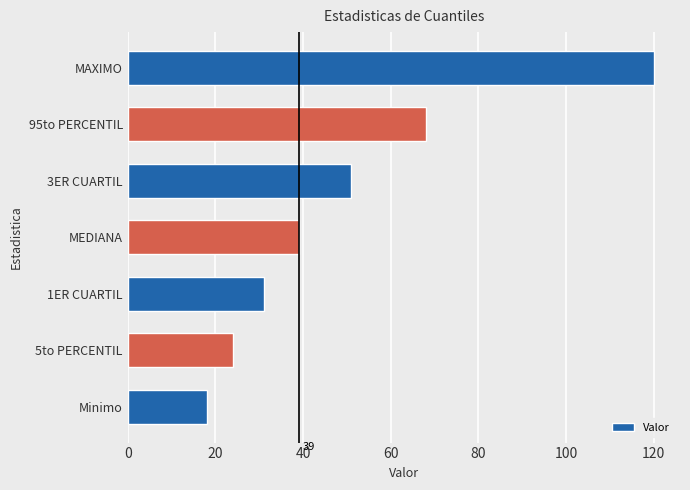

Which has a higher value, 5to PERCENTIL or 1ER CUARTIL?

1ER CUARTIL